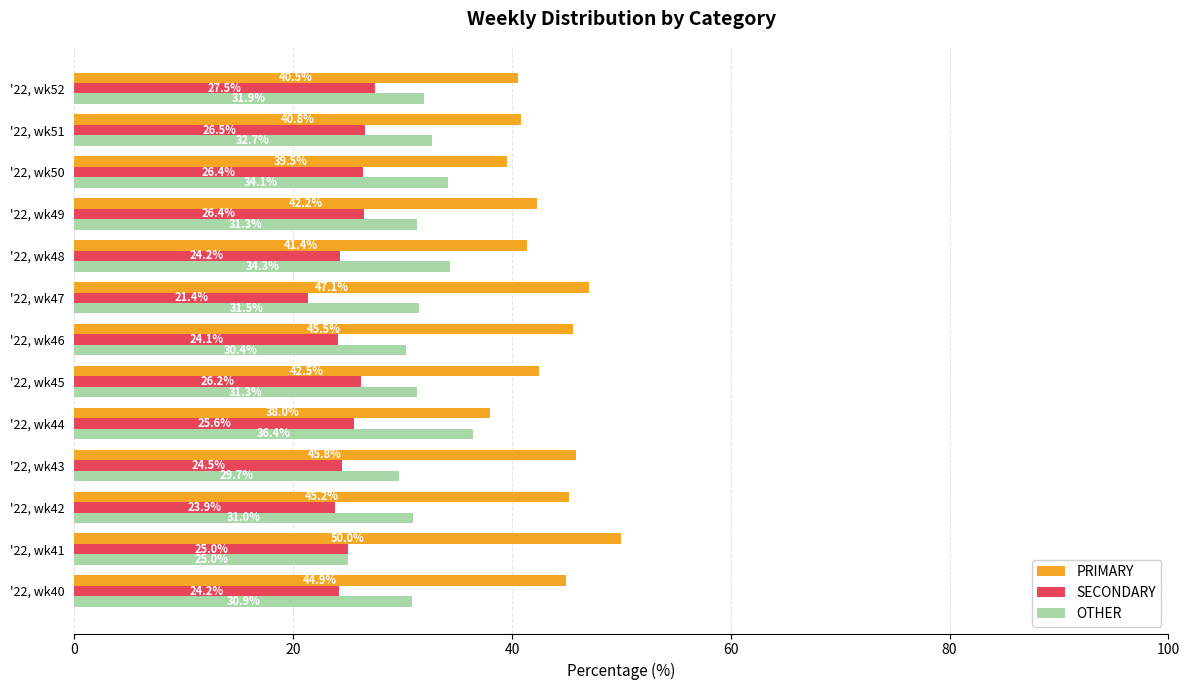

True or false: SECONDARY has a value of 25.6 at '22, wk44.

True